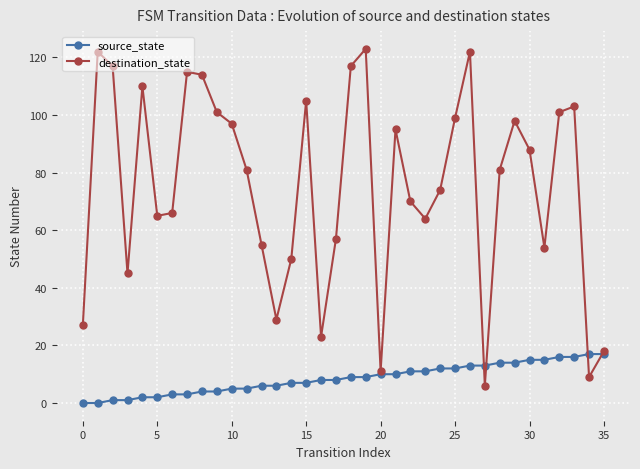

At how many categories does at least one series exceed 40?

29